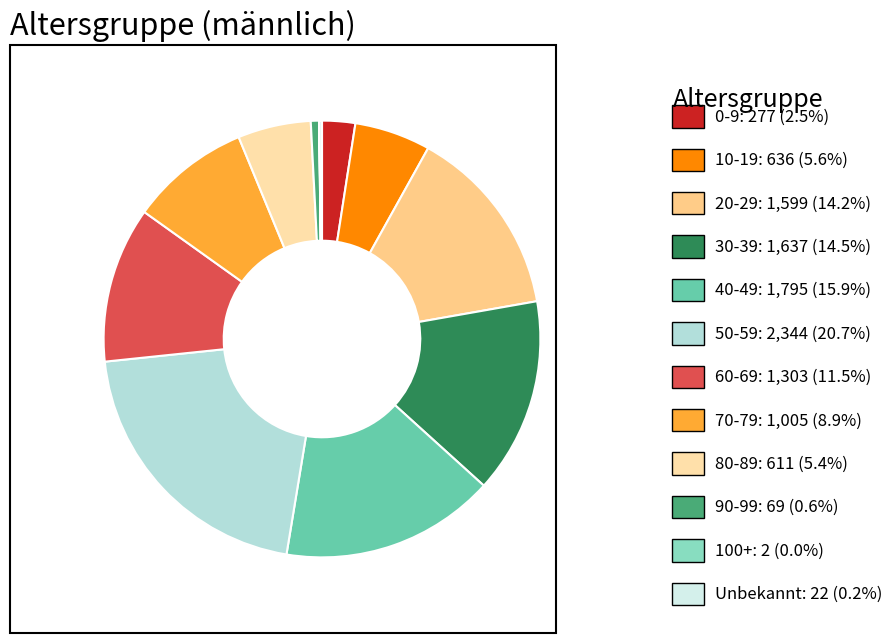

Rank the categories by value from highest to lowest.

50-59, 40-49, 30-39, 20-29, 60-69, 70-79, 10-19, 80-89, 0-9, 90-99, Unbekannt, 100+